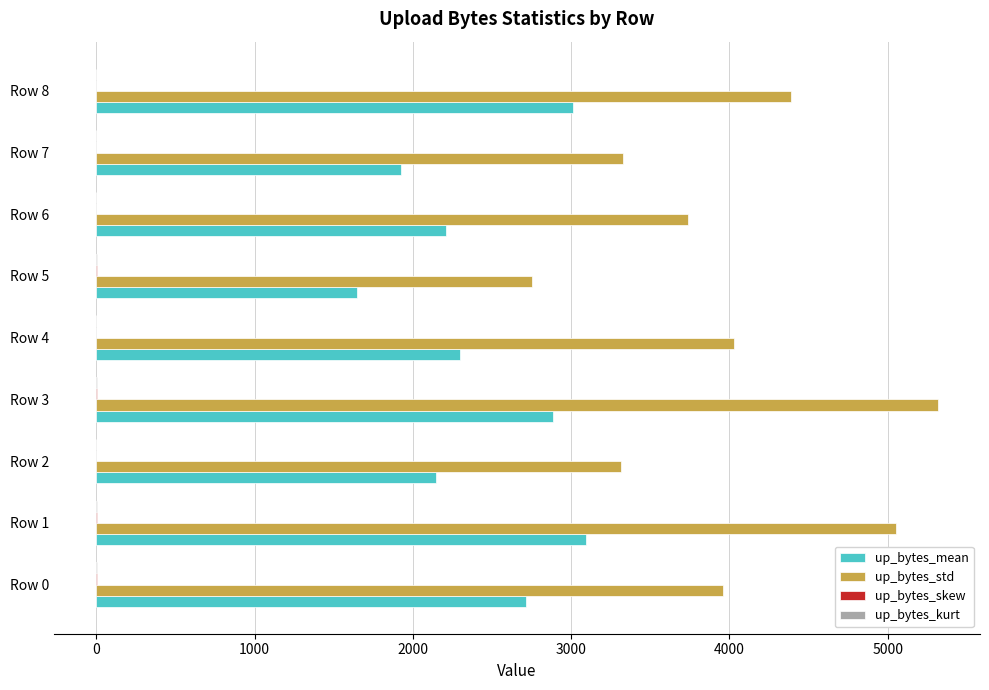

Which series has the largest total across all categories?

up_bytes_std